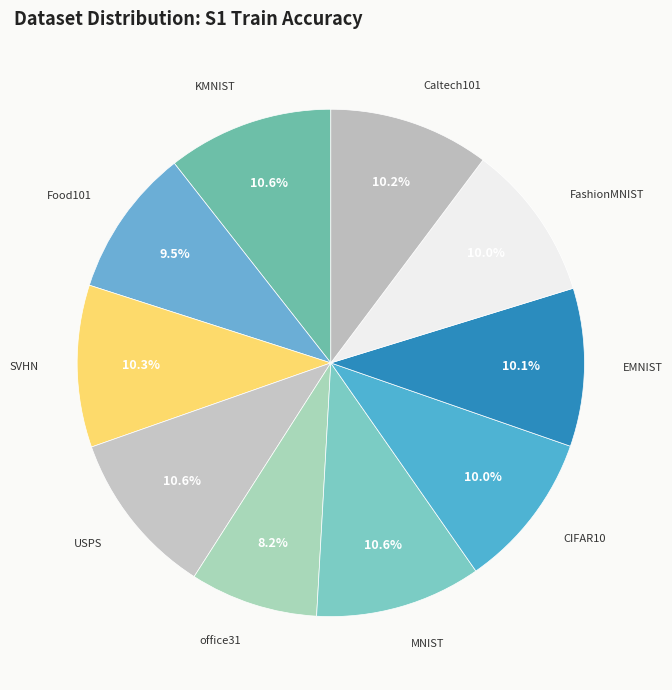

How many segments does this pie chart have?

10